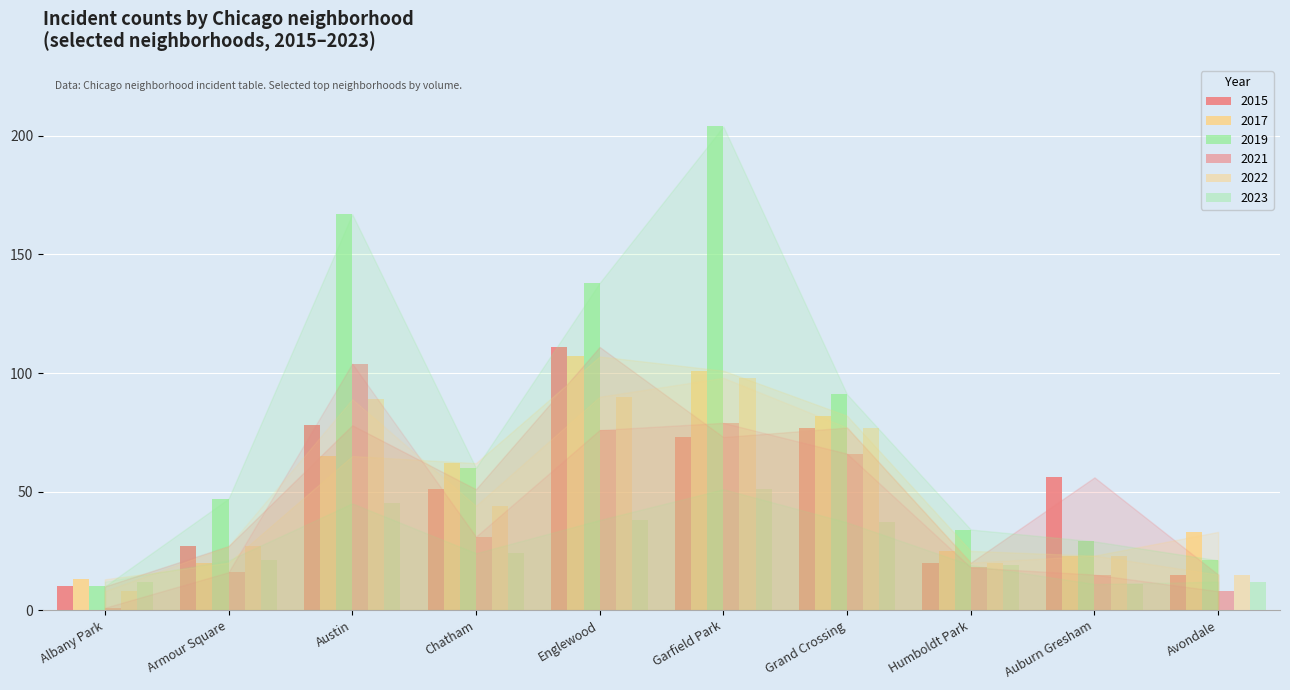

At which label does 2022 first exceed 44?

Austin